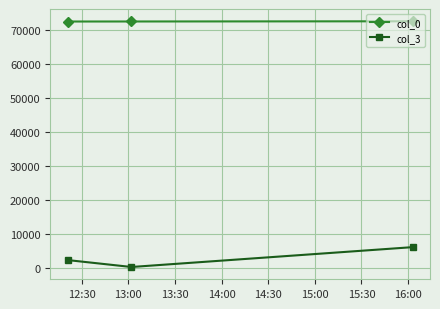

List the series in order of their peak value, highest first.

col_0, col_3